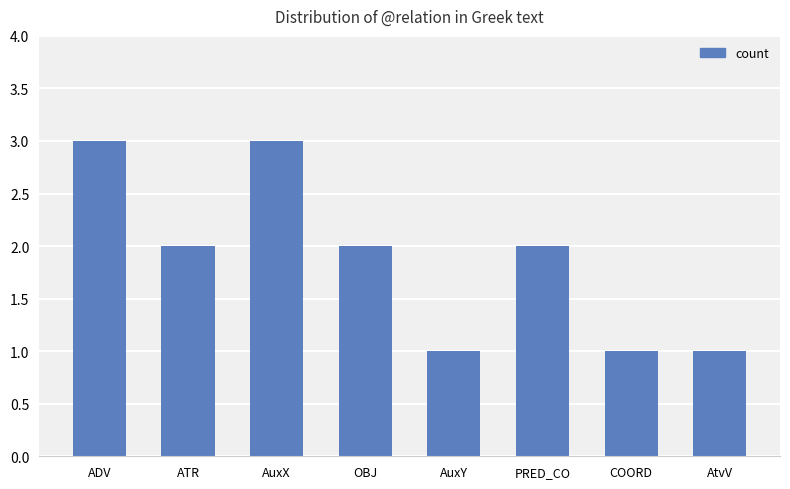

Reading left to right, transcribe all the data shown in this chart.

ADV=3	ATR=2	AuxX=3	OBJ=2	AuxY=1	PRED_CO=2	COORD=1	AtvV=1